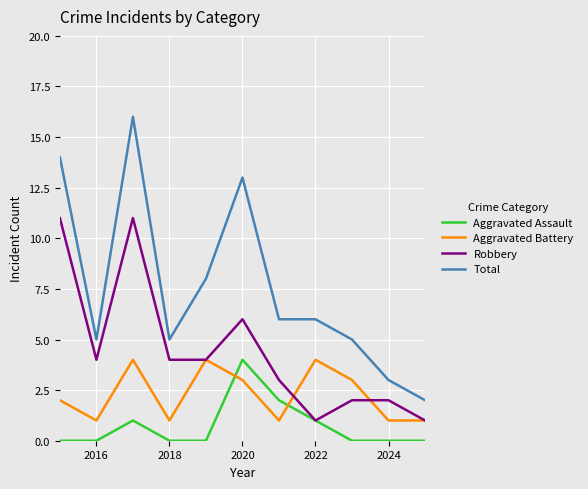

List the series in order of their overall mean, lowest first.

Aggravated Assault, Aggravated Battery, Robbery, Total